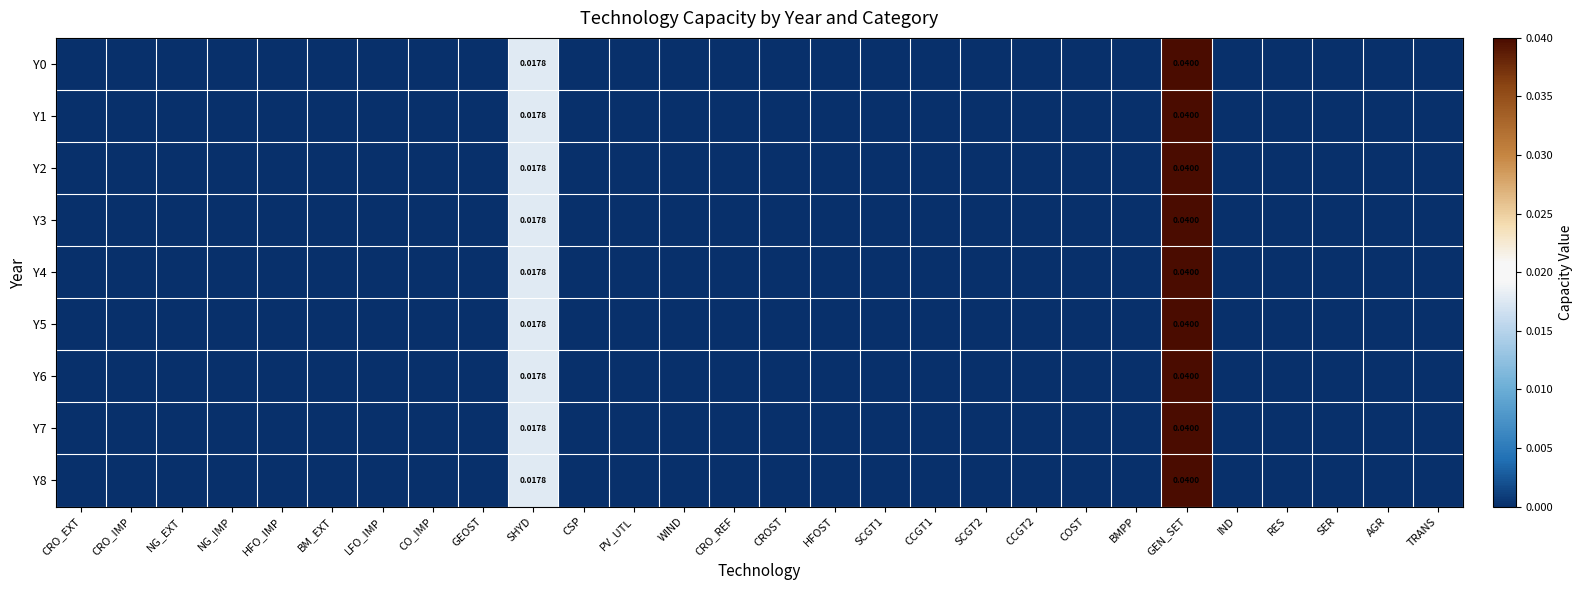

How many positive values does the Y0 series have?

2